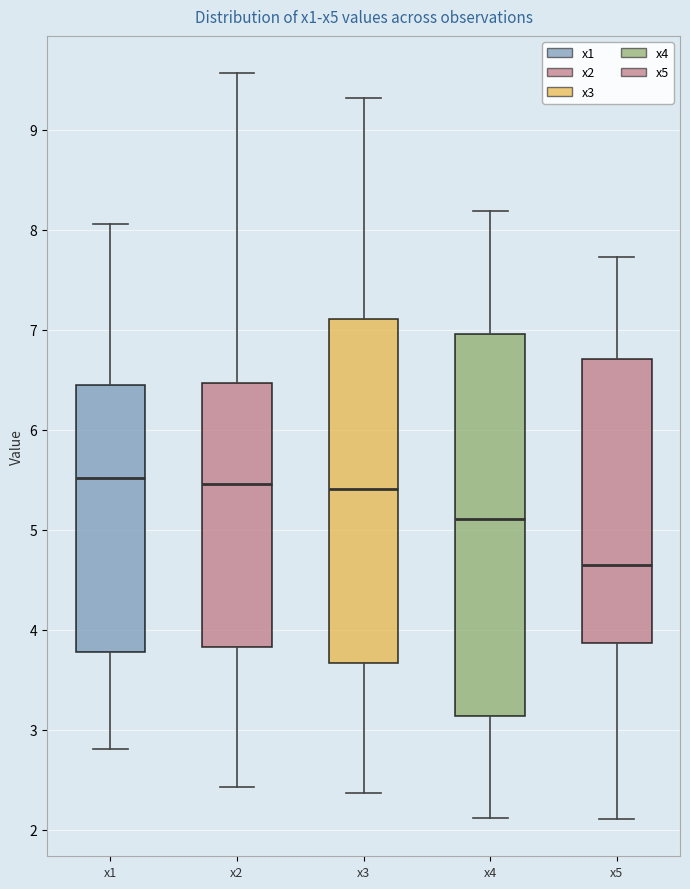

Reading left to right, transcribe this box plot: for each box, give where its median line is, the range the box spans, and where its two whiskers end, as read against the y-axis. The values are not printed on the chart, so give them approximately, as read against the axis.

x1: median 5.5, box 3.8 to 6.5, whiskers 2.8 to 8.1
x2: median 5.5, box 3.8 to 6.5, whiskers 2.4 to 9.6
x3: median 5.4, box 3.7 to 7.1, whiskers 2.4 to 9.3
x4: median 5.1, box 3.1 to 7.0, whiskers 2.1 to 8.2
x5: median 4.6, box 3.9 to 6.7, whiskers 2.1 to 7.7